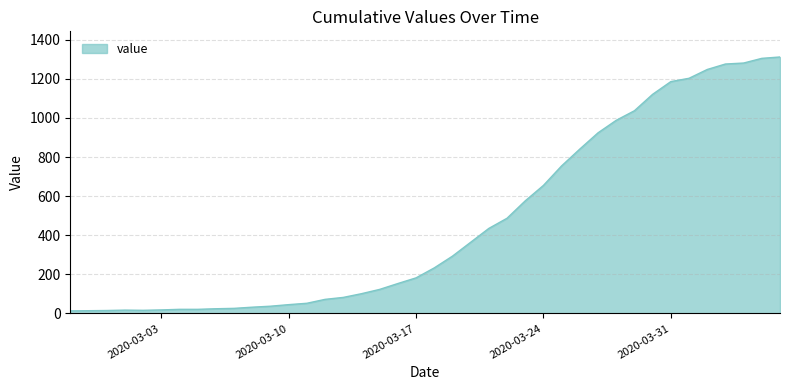

What is the sum of all values?

18584